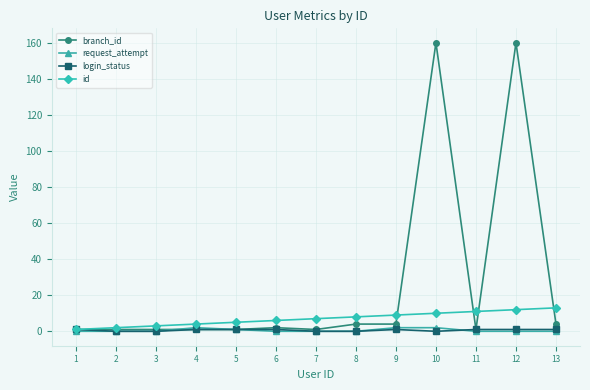

Which series has the widest spread of values?

branch_id